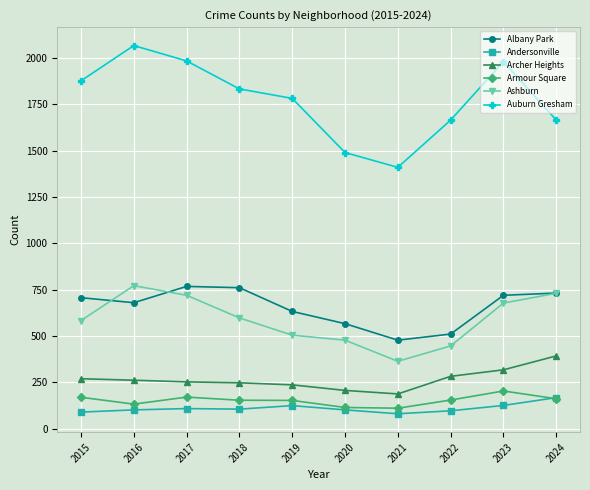

How many lines are shown in the chart?

6